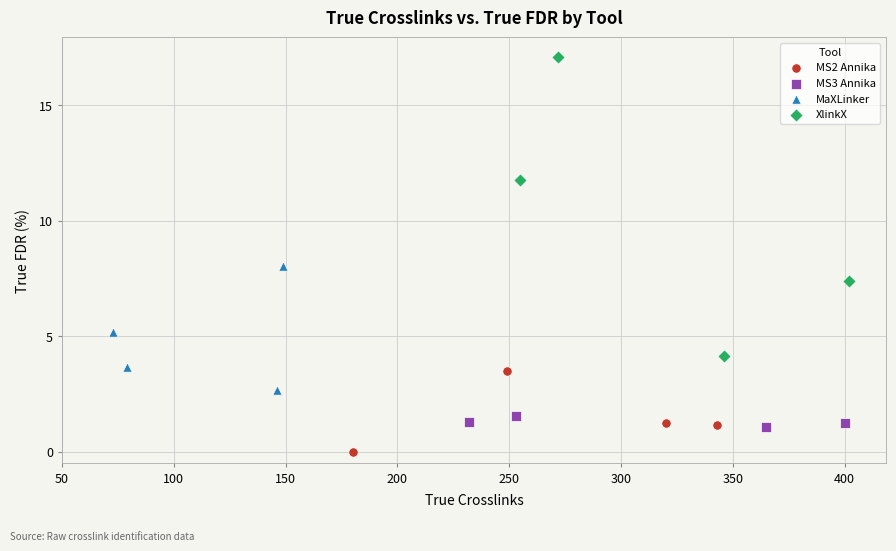

Which series contains the lowest Y value?

MS2 Annika